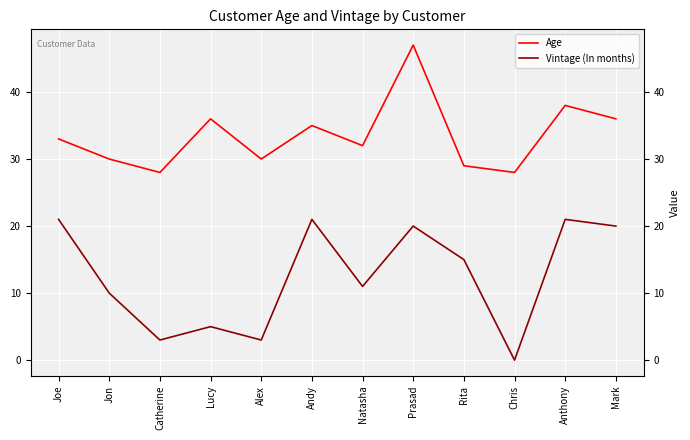

Reading right to left, list all the values displayed in this chart.

Age: Mark=36	Anthony=38	Chris=28	Rita=29	Prasad=47	Natasha=32	Andy=35	Alex=30	Lucy=36	Catherine=28	Jon=30	Joe=33
Vintage (In months): Mark=20	Anthony=21	Chris=0	Rita=15	Prasad=20	Natasha=11	Andy=21	Alex=3	Lucy=5	Catherine=3	Jon=10	Joe=21